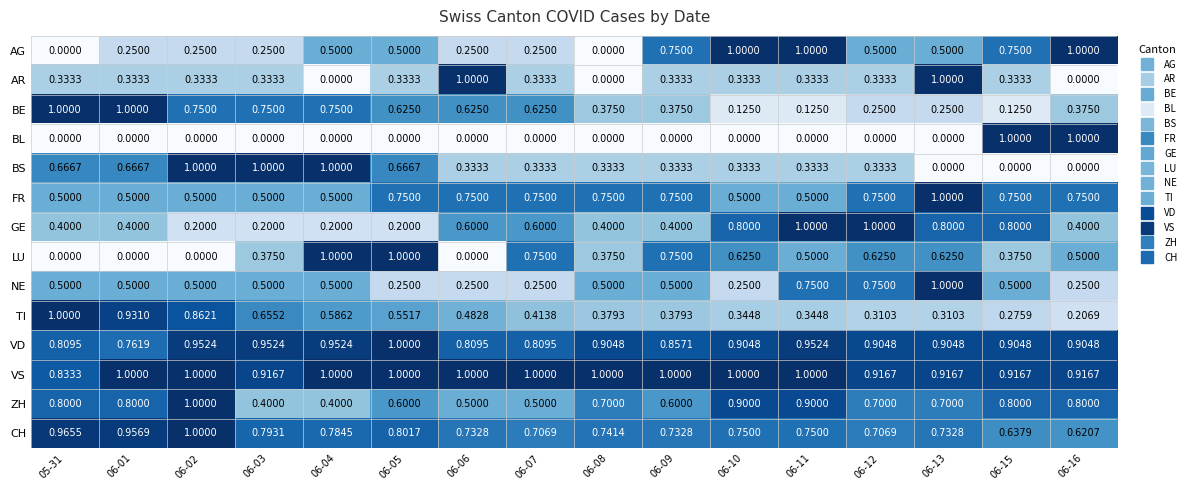

Is the value of FR at 05-31 greater than the value of AR at 06-13?

No